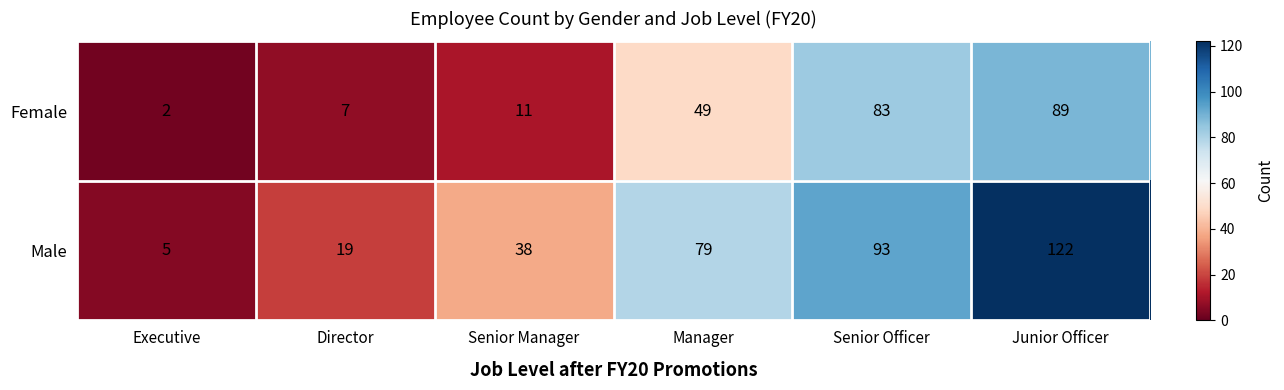

What is the average value of the Male series?

59